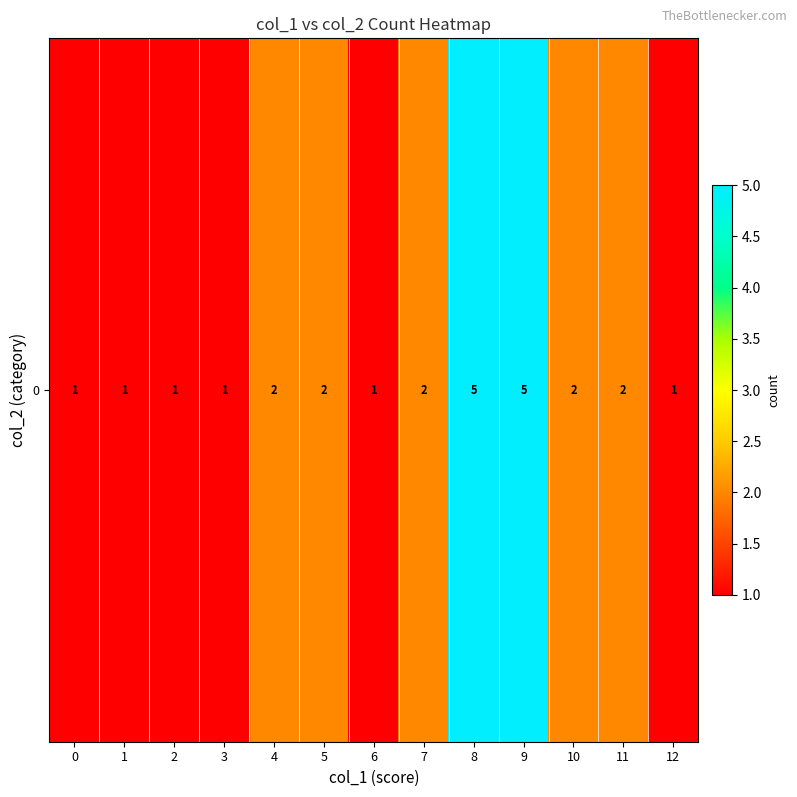

Which has a higher value, 3 or 10?

10